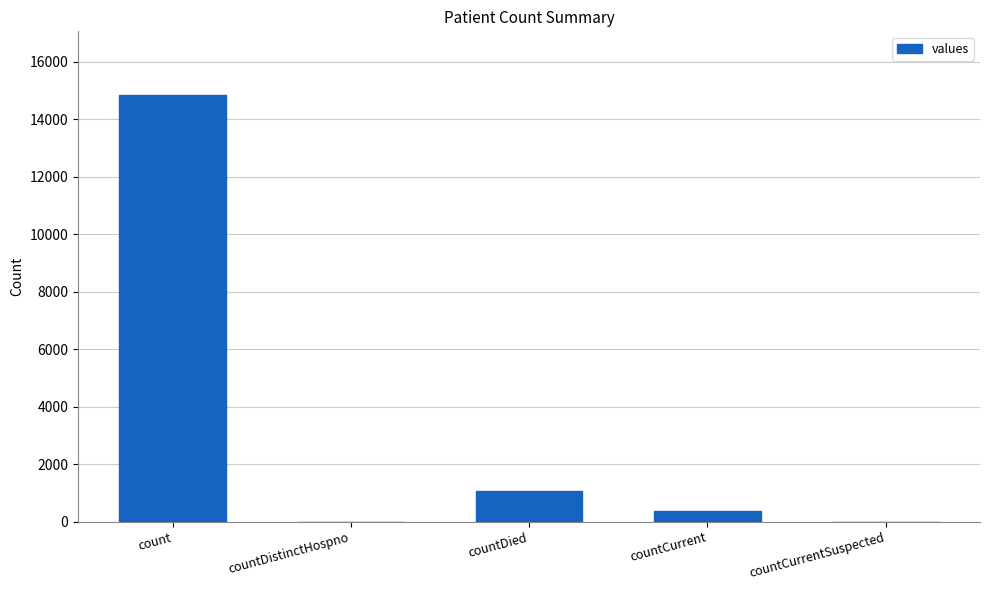

The chart shows a value of 0 at countCurrentSuspected. True or false?

True